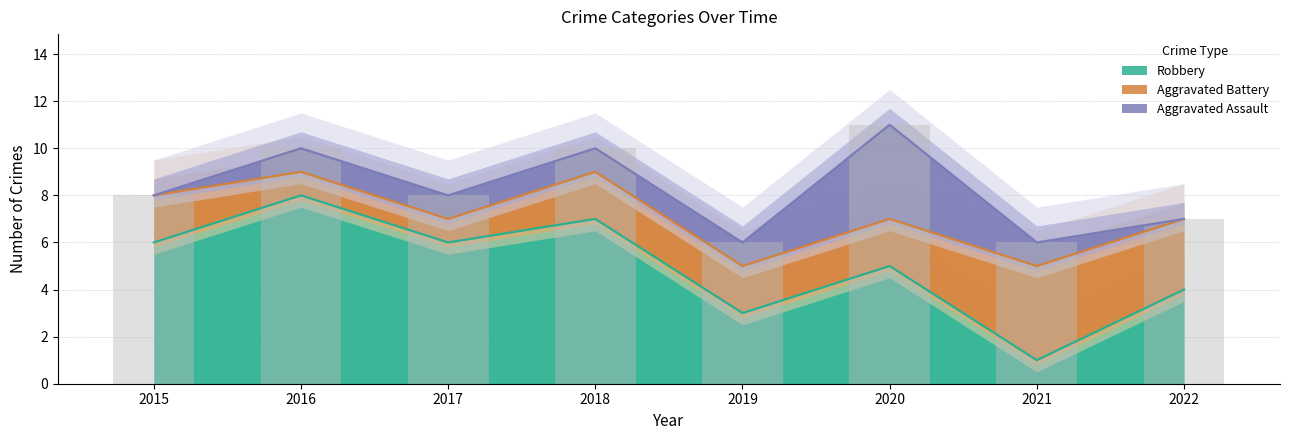

What is the difference between the maximum and second lowest values in the Robbery series?

5